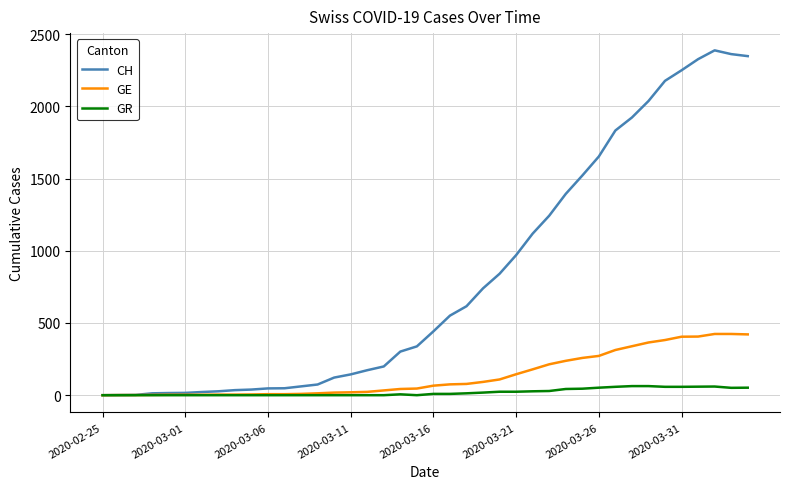

Which series has the largest range (max minus min)?

CH